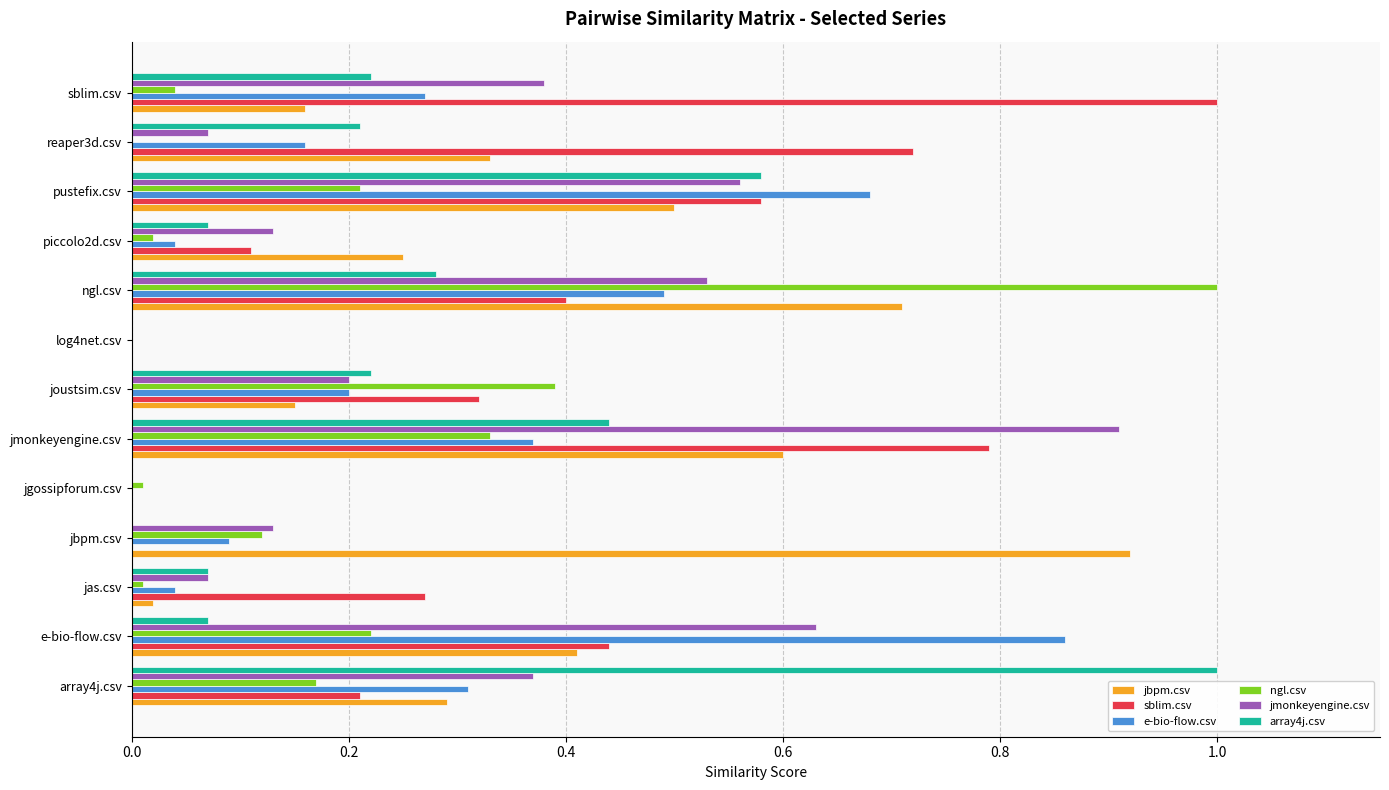

At which label does sblim.csv reach its peak?

sblim.csv